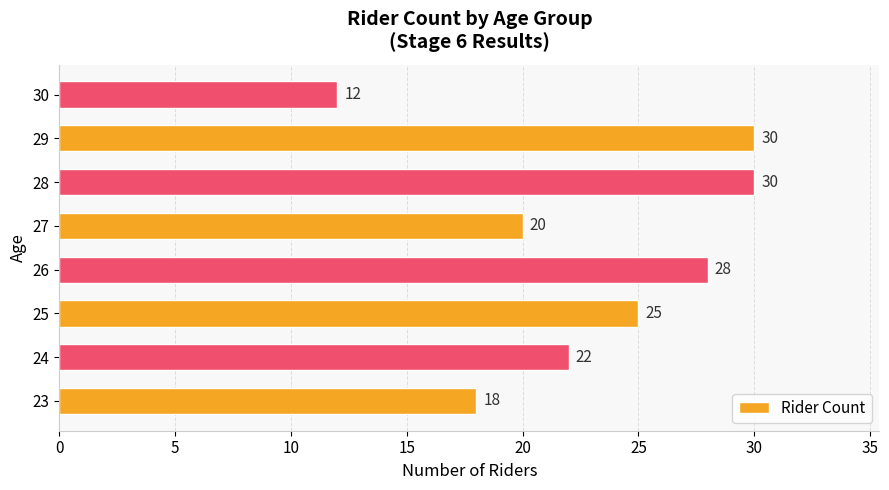

What is the difference between the values at 24 and 30?

10